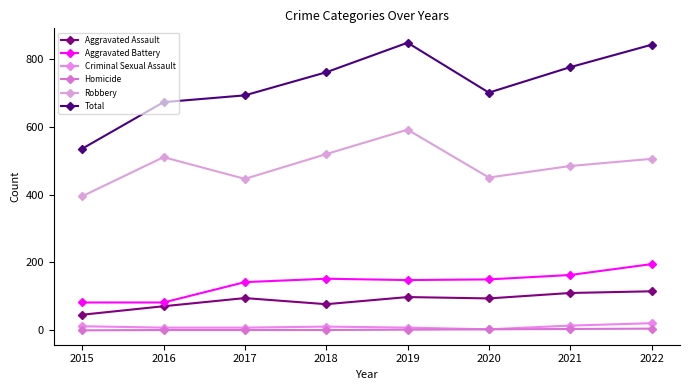

How many Criminal Sexual Assault values are between 8 and 14?

6